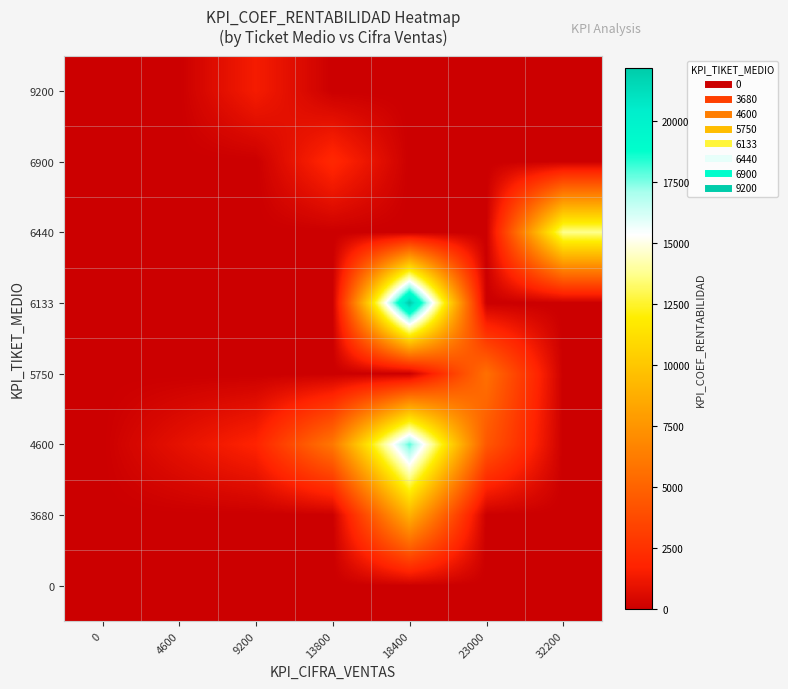

How many series are shown in this chart?

8